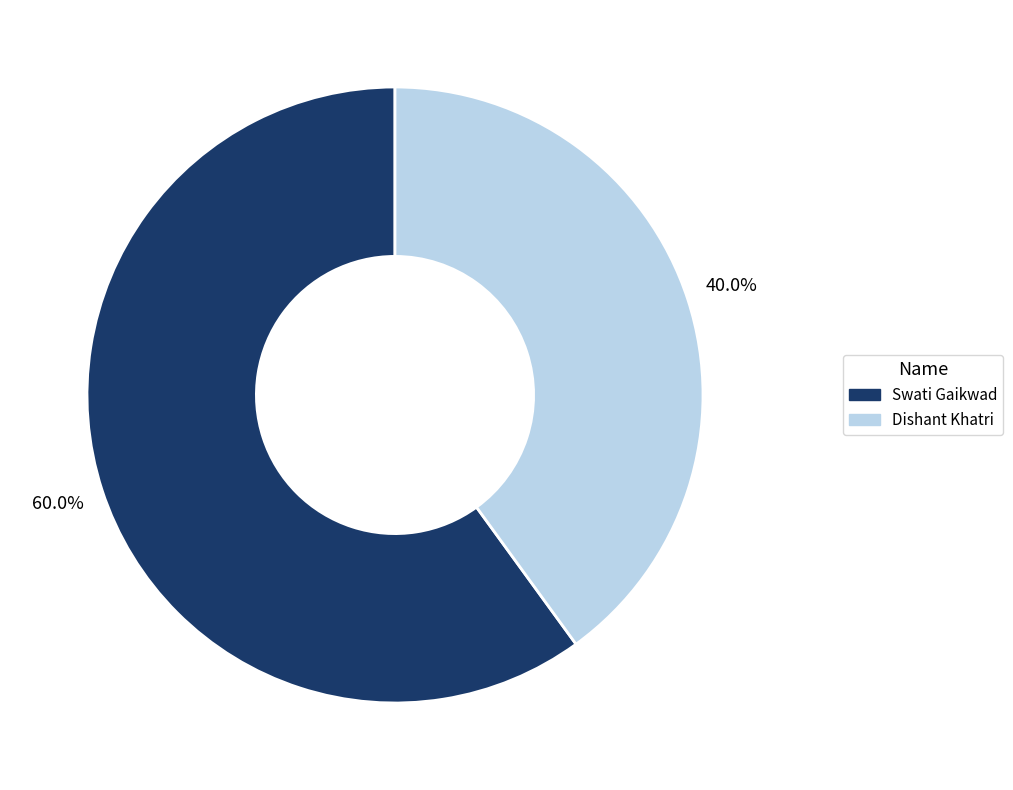

Which slice represents more than half of the pie?

Swati Gaikwad